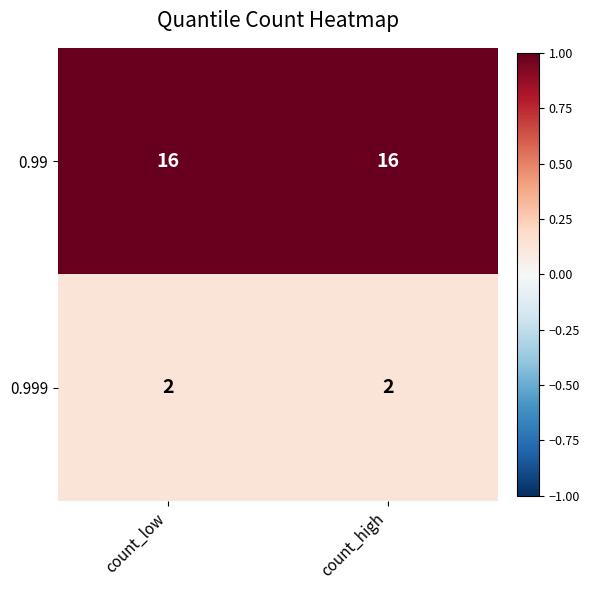

True or false: 0.999 has a value of 0 at count_high.

False